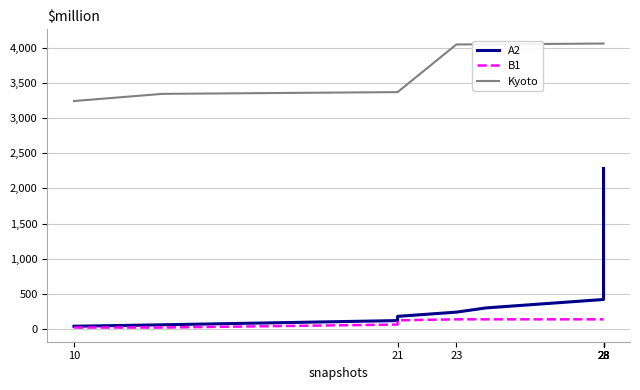

Which category has the lowest value in the A2 series?

10